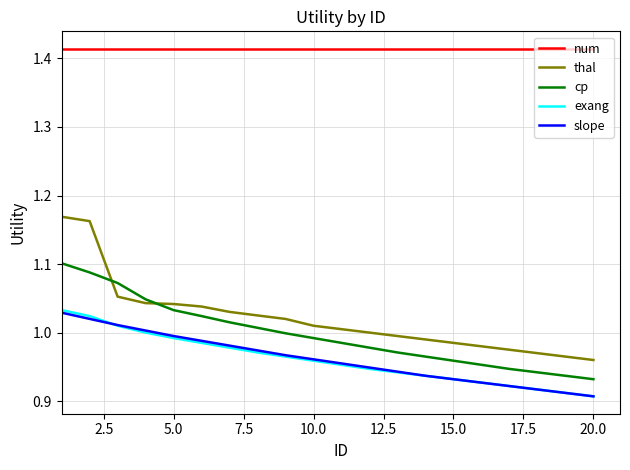

True or false: cp and num cross at least once.

False